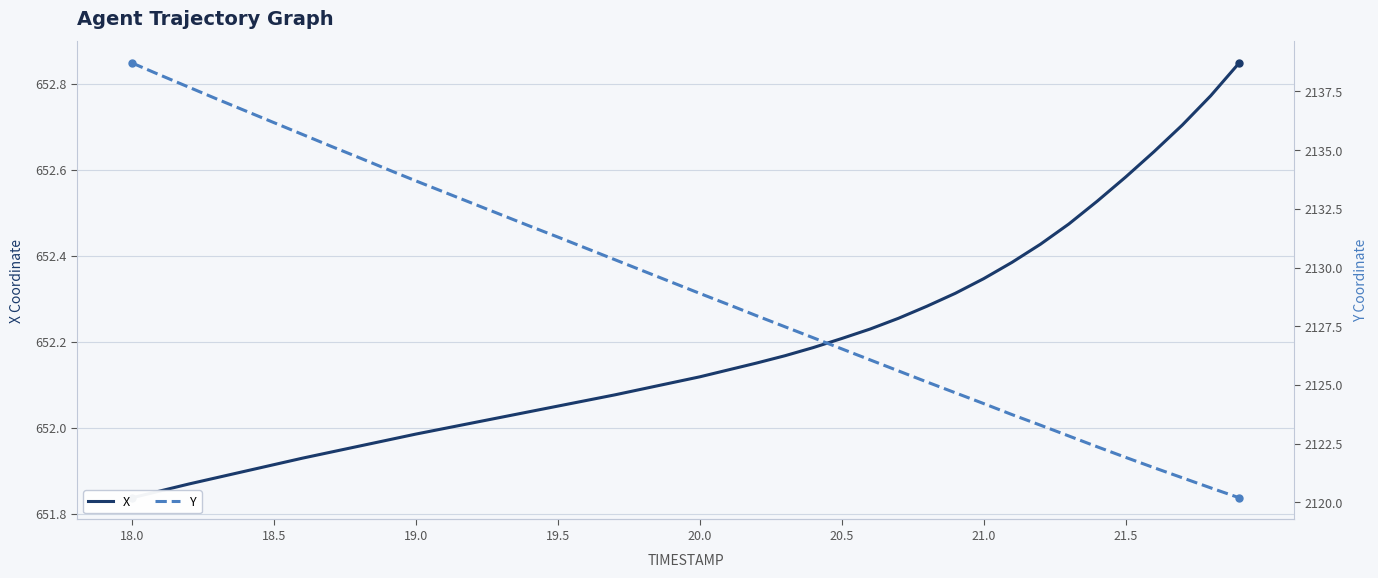

How many series are shown in this chart?

2